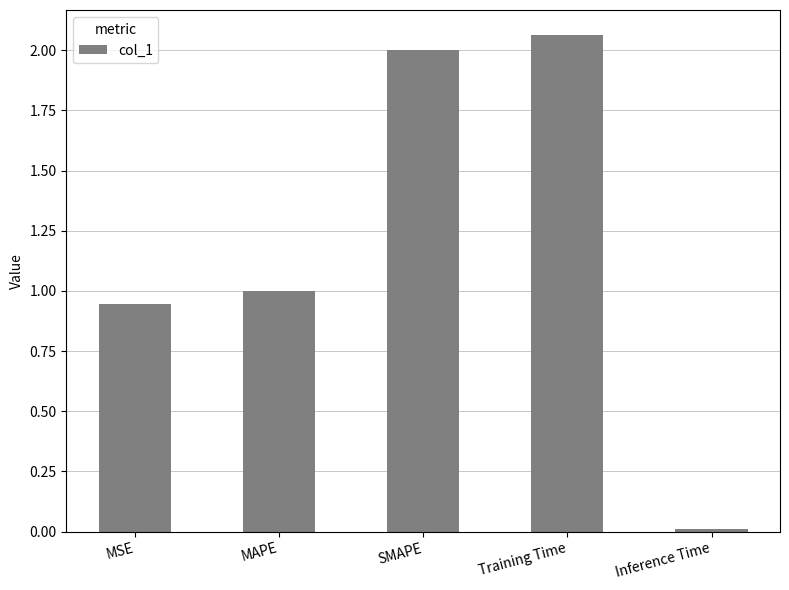

How many categories are shown in the chart?

5